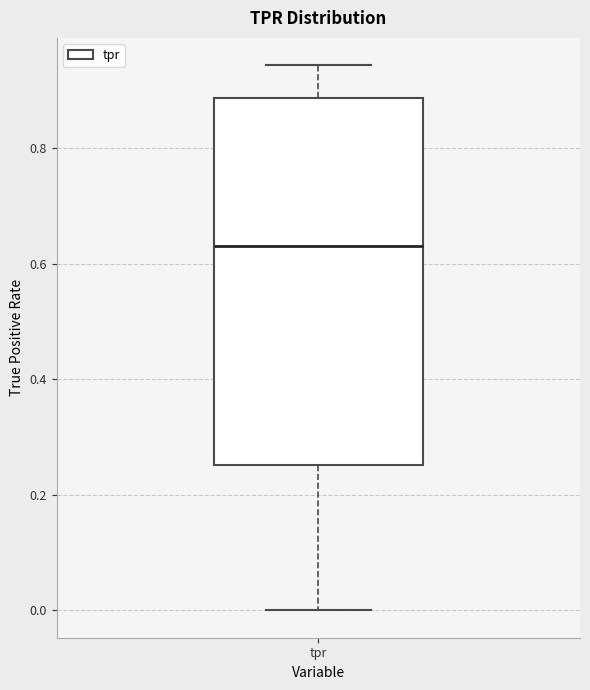

Where is the upper edge of the box for tpr on the y-axis? The values are not printed on the chart, so give them approximately, as read against the axis.

0.88